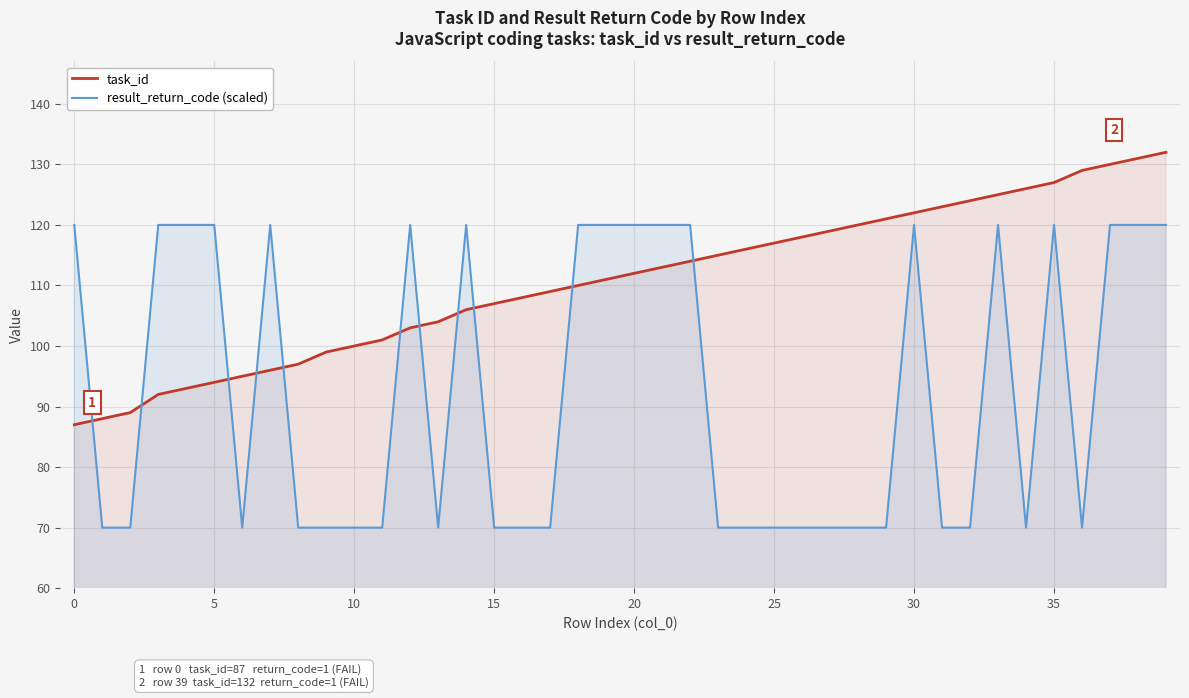

Which series has the widest spread of values?

result_return_code (scaled)